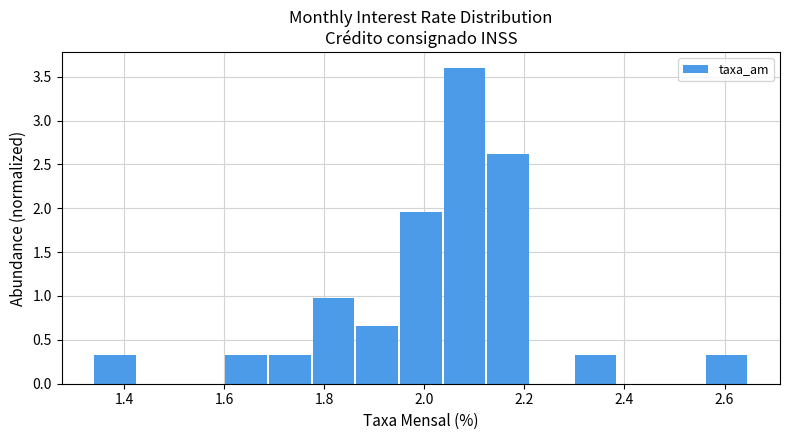

What is the height of the bar covering 1.34 to 1.42 on the x-axis? Neither the bar edges nor the heights are printed on the chart, so give them approximately, as read against the axes.

0.35